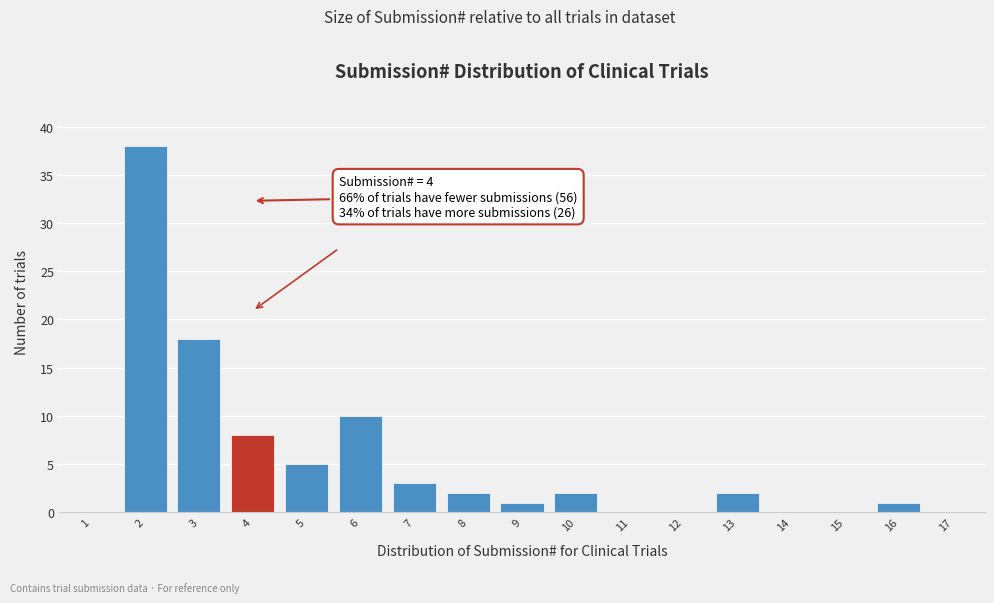

Reading left to right, transcribe all the data shown in this chart.

1=0	2=38	3=18	4=8	5=5	6=10	7=3	8=2	9=1	10=2	11=0	12=0	13=2	14=0	15=0	16=1	17=0